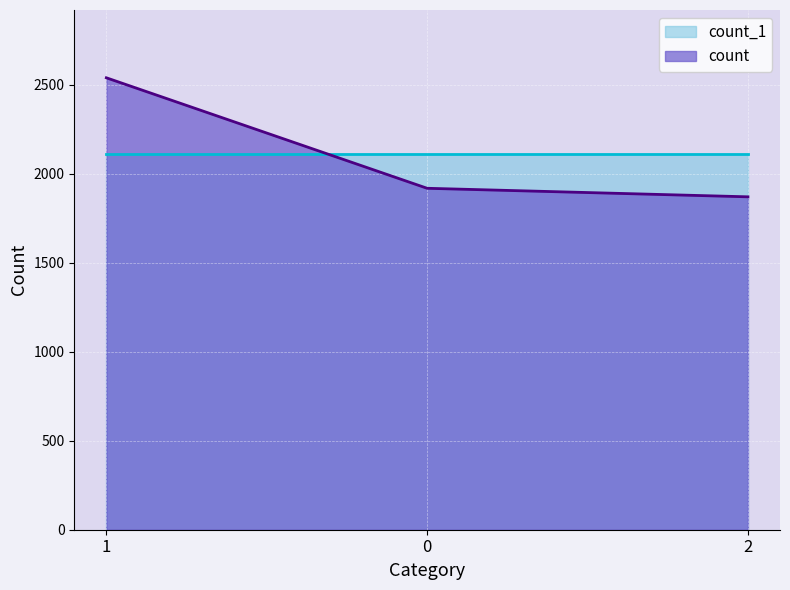

What is the smallest value displayed?

1871